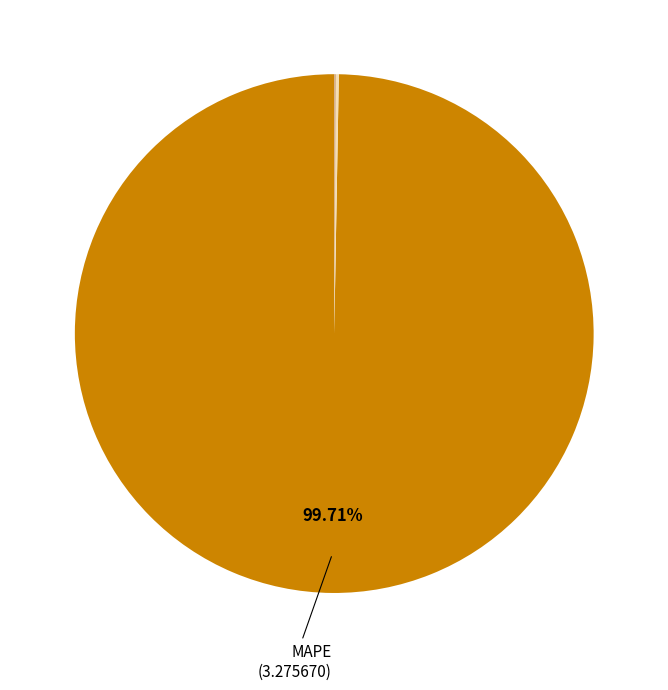

Does any single category account for the majority?

Yes